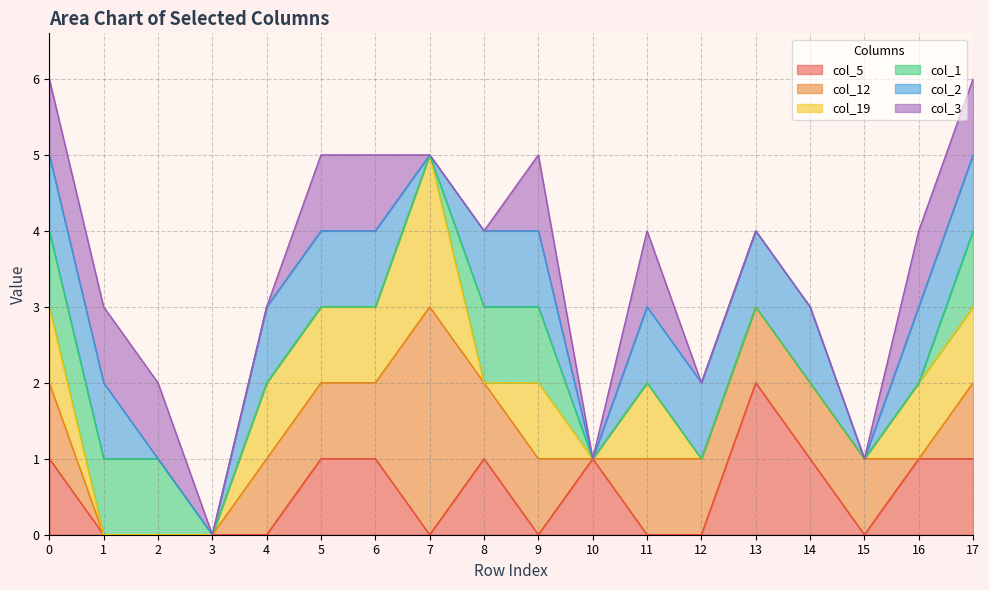

The value of col_3 at 10 is -1. True or false?

False